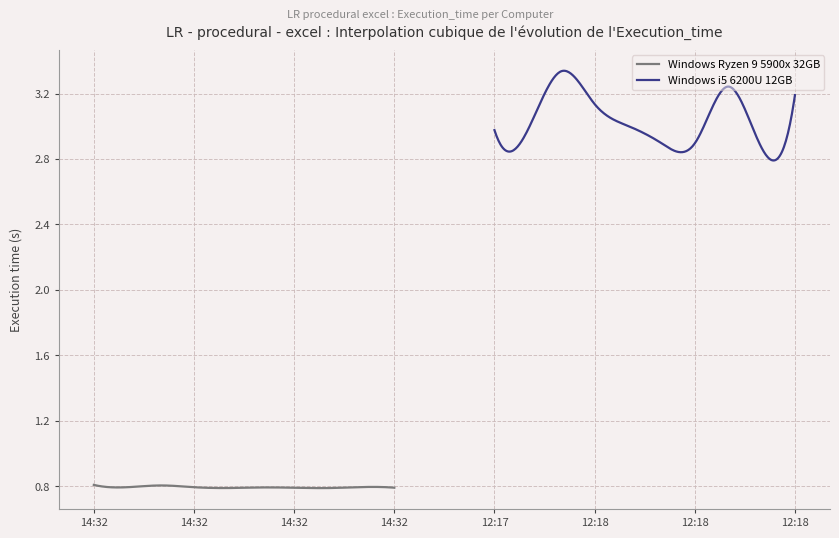

List the series in order of their peak value, highest first.

Windows i5 6200U 12GB, Windows Ryzen 9 5900x 32GB